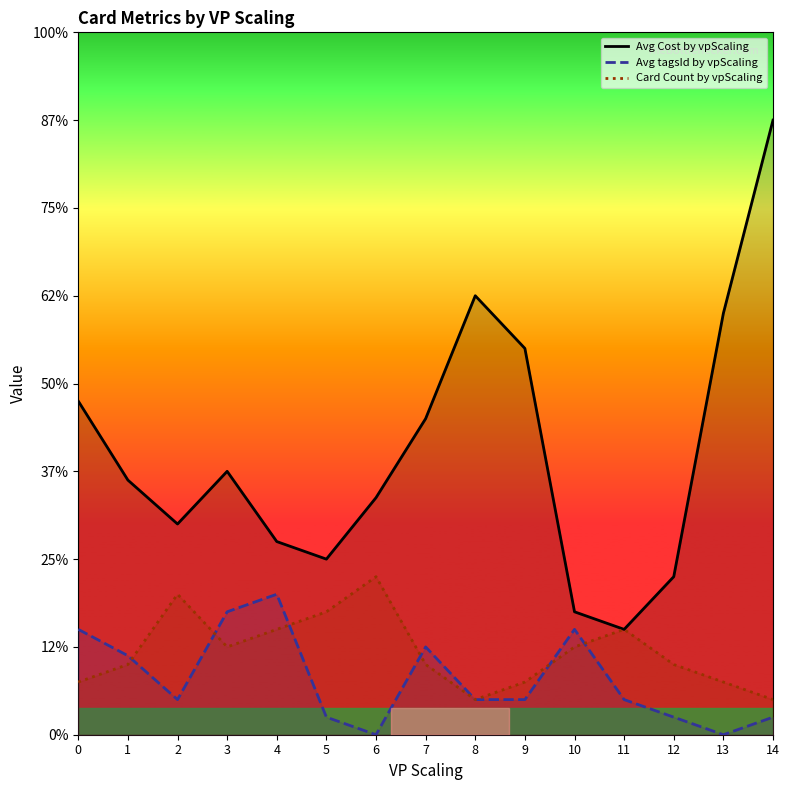

How many times do Avg tagsId by vpScaling and Card Count by vpScaling cross each other?

6